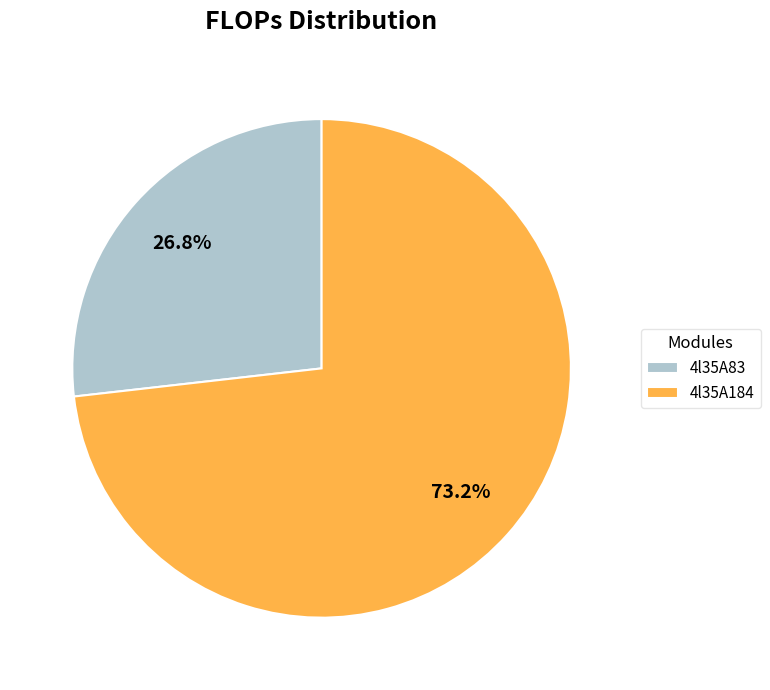

Is there any slice that represents more than half of the pie?

Yes